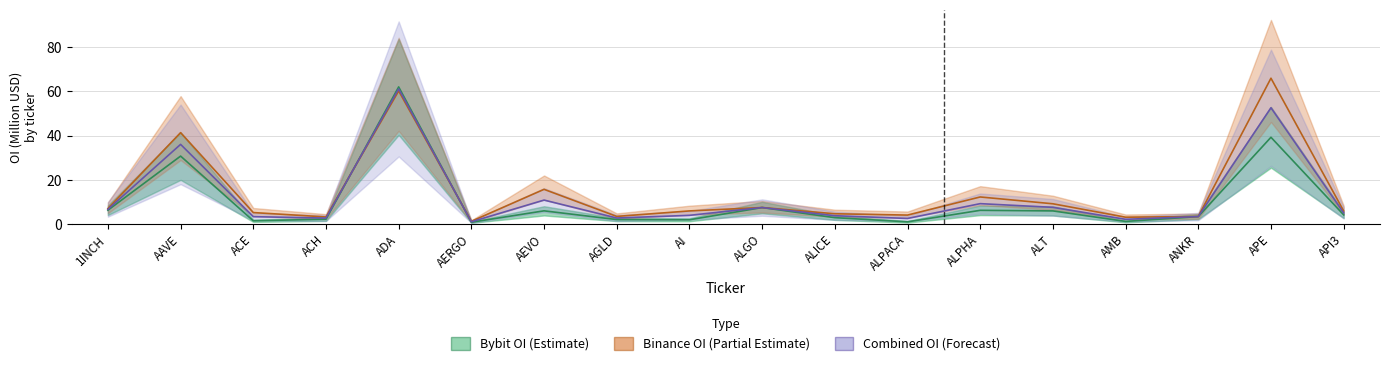

True or false: Binance OI (Partial Estimate) and Bybit OI (Estimate) intersect in this chart.

True